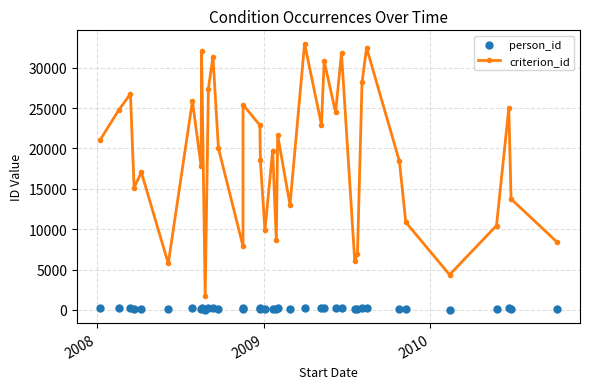

What are all the series names shown in the legend?

criterion_id, person_id